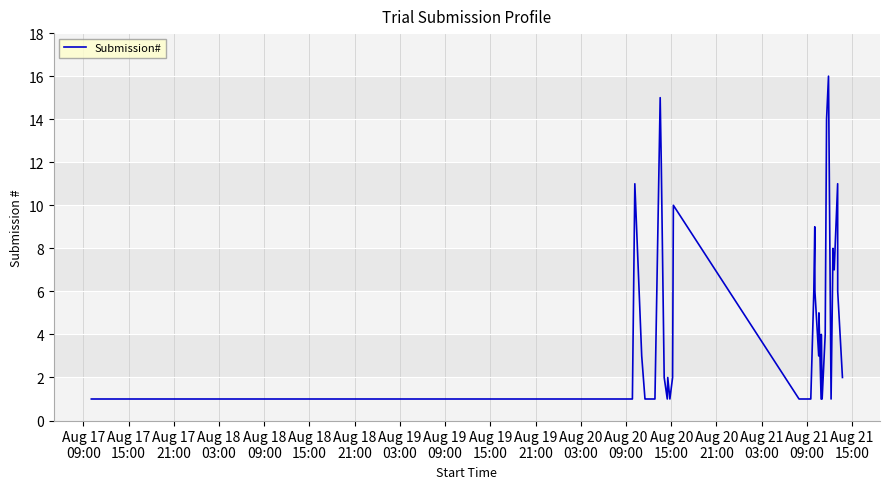

Reading left to right, transcribe all the data shown in this chart.

1	1	1	11	3	1	1	1	1	15	12	2	1	2	1	2	10	1	1	1	1	1	1	6	9	6	3	5	1	4	1	4	14	16	1	8	7	11	6	2